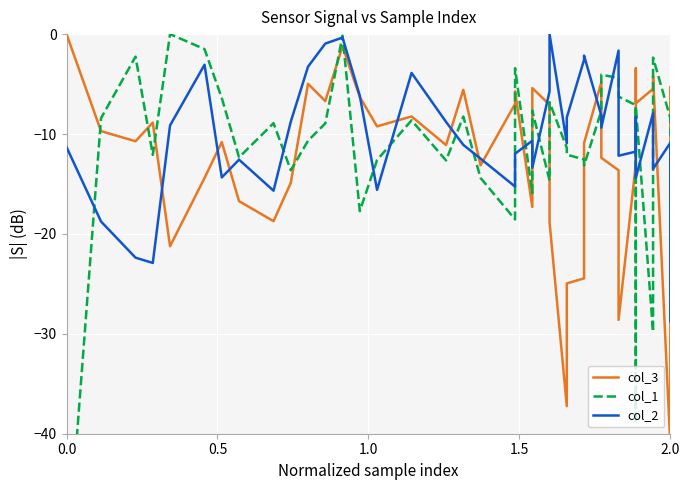

After their last crossing, which series has the higher values: col_3 or col_1?

col_3